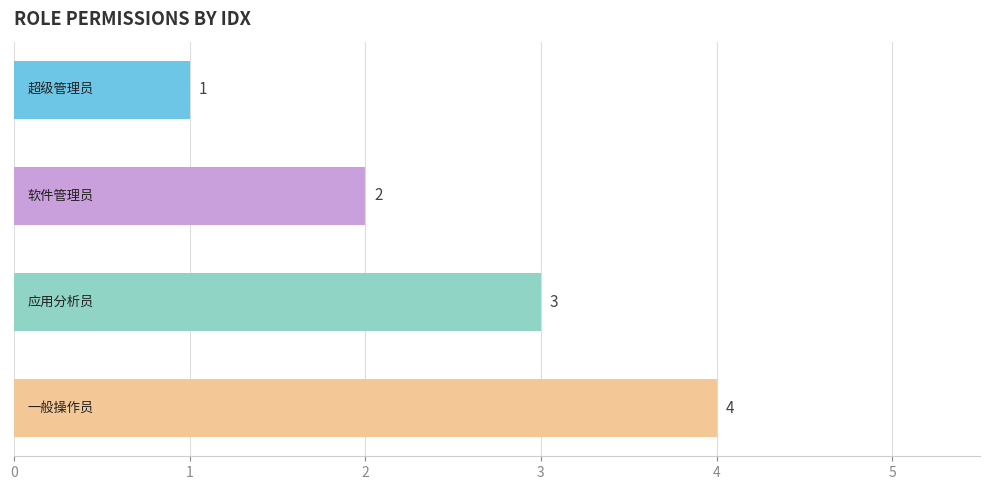

What is the maximum value shown in the chart?

4